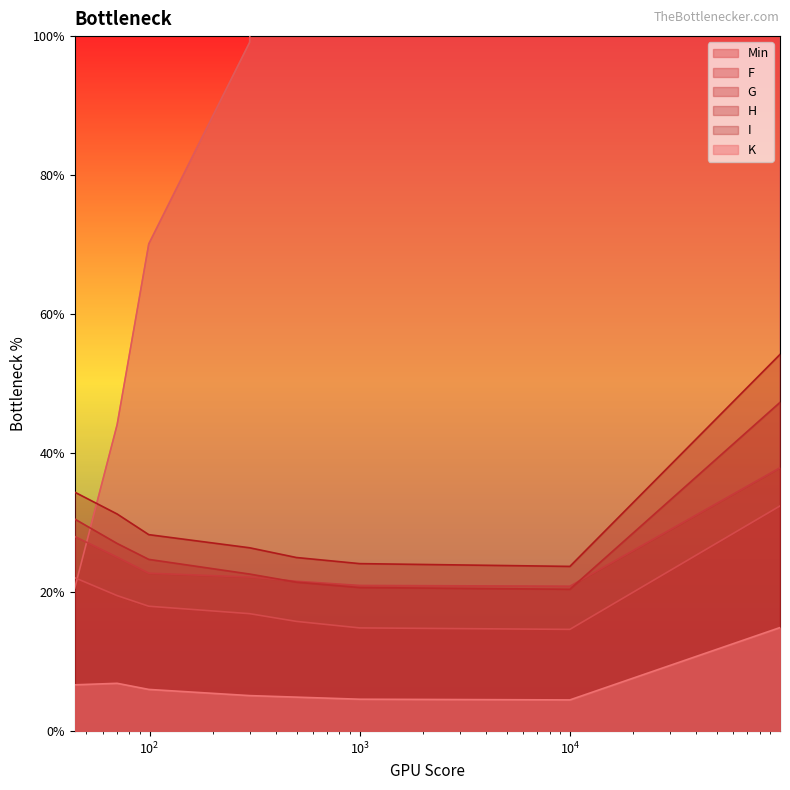

How many data points in H are above 24?

4